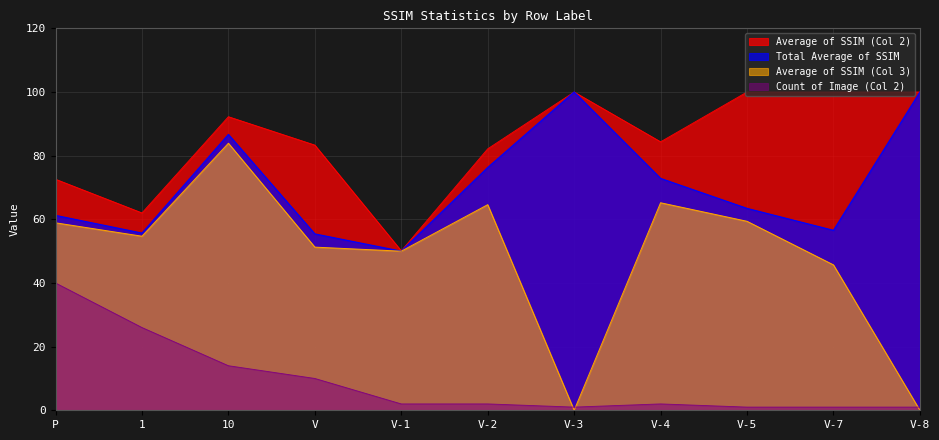

What is the spread (max minus min) of values at P?

32.6